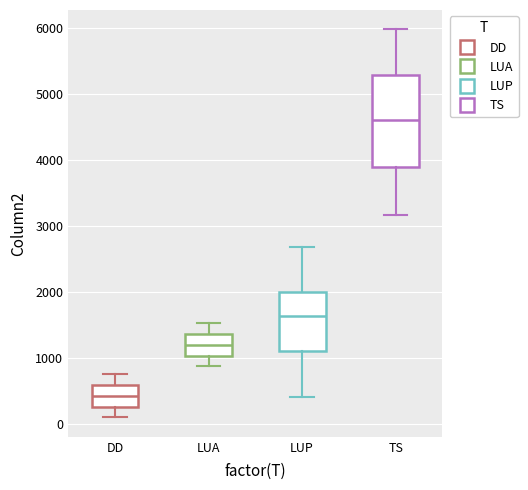

Which box's median line is the lowest?

DD